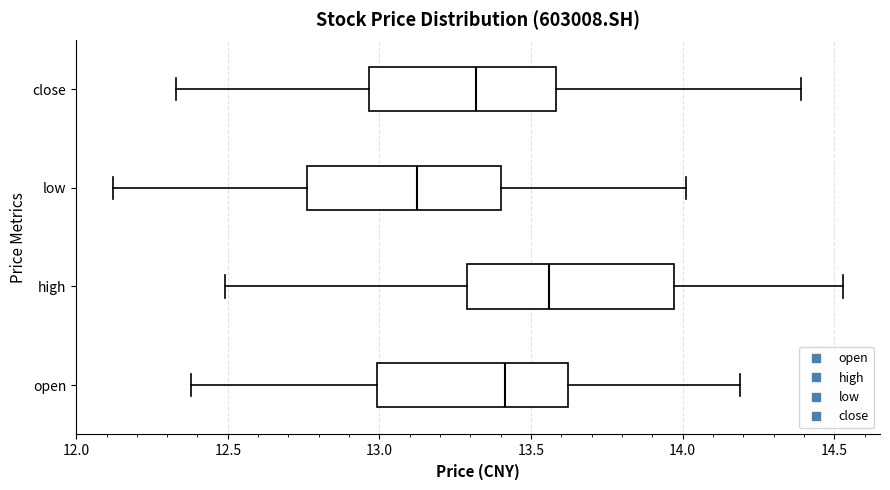

Reading bottom to top, read every box against the x-axis: the position of its median line, the range the box covers, and the ends of its whiskers. The values are not printed on the chart, so give them approximately, as read against the axis.

open: median 13.40, box 13.00 to 13.60, whiskers 12.40 to 14.20
high: median 13.55, box 13.30 to 13.95, whiskers 12.50 to 14.55
low: median 13.15, box 12.75 to 13.40, whiskers 12.10 to 14.00
close: median 13.30, box 12.95 to 13.60, whiskers 12.35 to 14.40